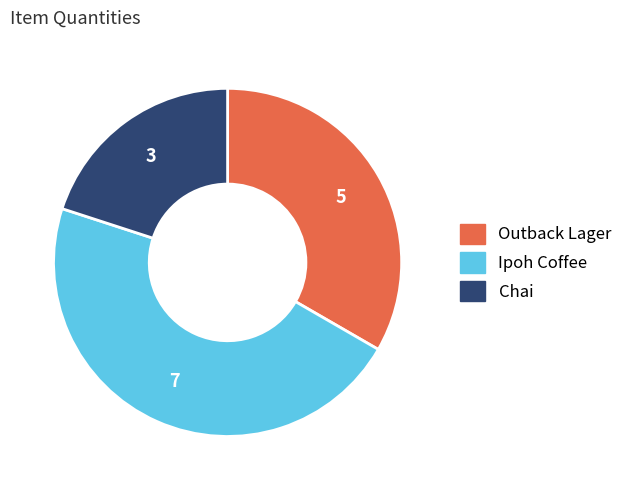

Which category has the smallest portion of the pie?

Chai